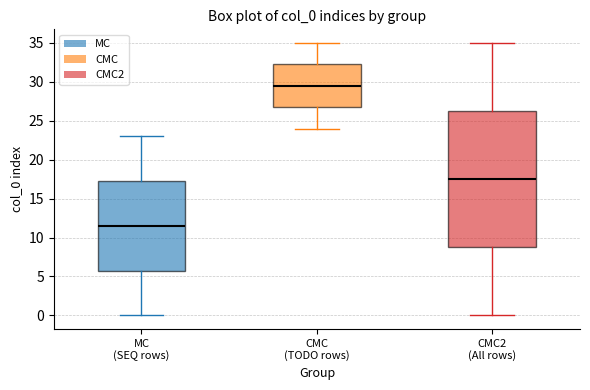

Which box is the tallest, from its lower edge to its upper edge?

CMC2 (All rows)